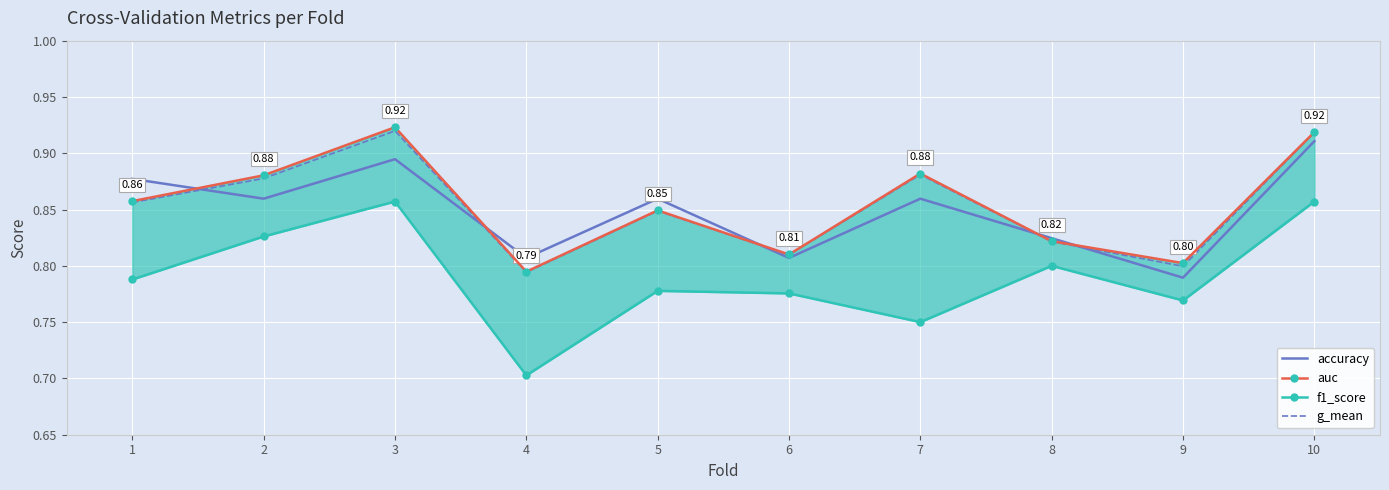

Which series has the largest total across all categories?

auc